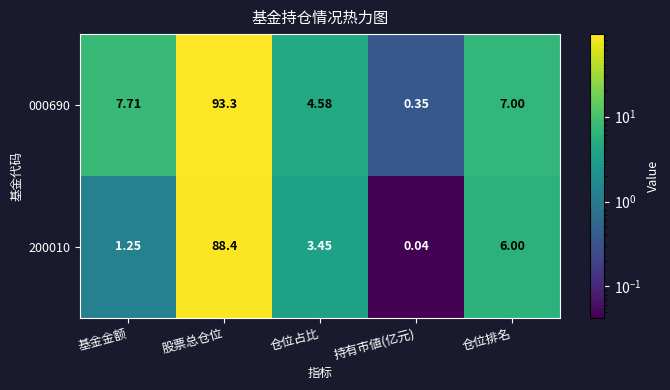

What is the difference between the highest and lowest values at 仓位占比?

1.1